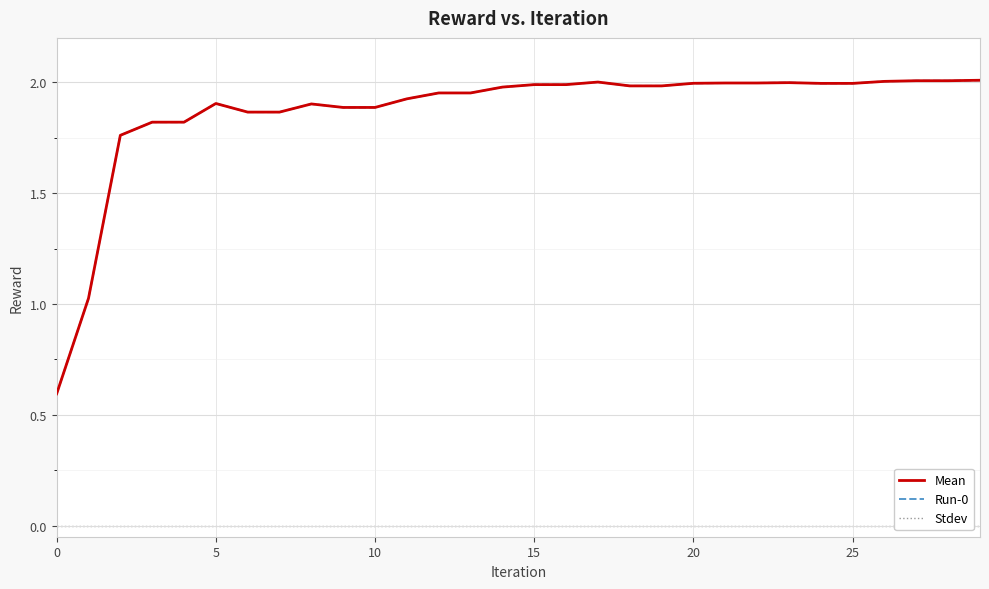

What is the lowest value of the Run-0 series?

0.6